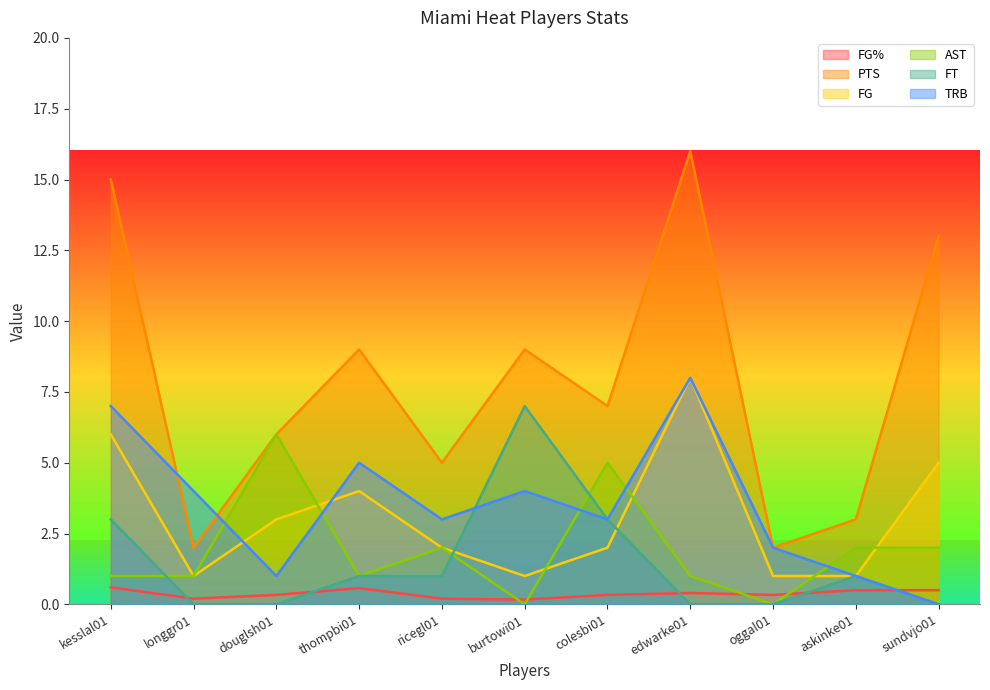

What value does the PTS series have at longgr01?

2.0